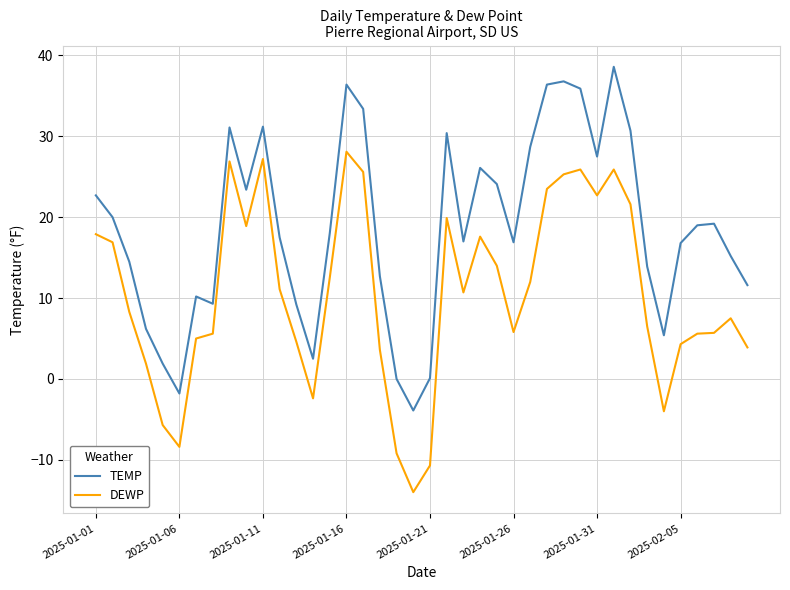

Rank the series by their average value, from highest to lowest.

TEMP, DEWP